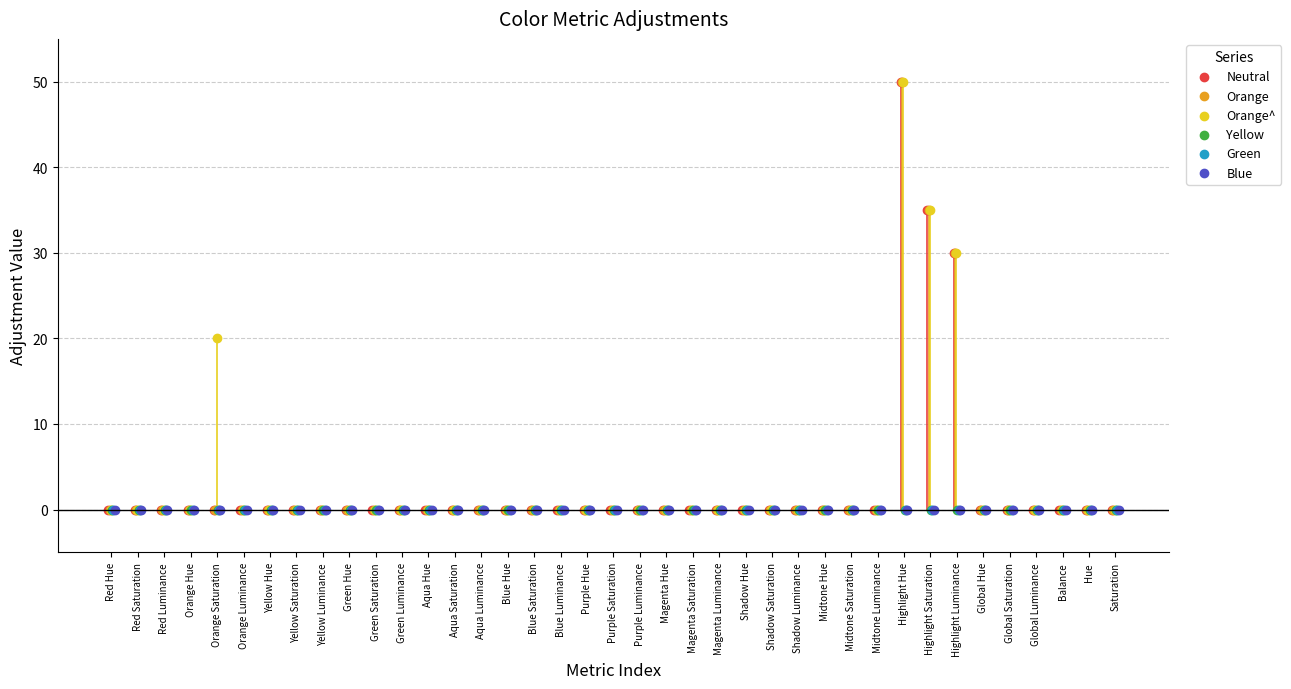

What are all the series names shown in the legend?

Neutral, Orange, Orange^, Yellow, Green, Blue